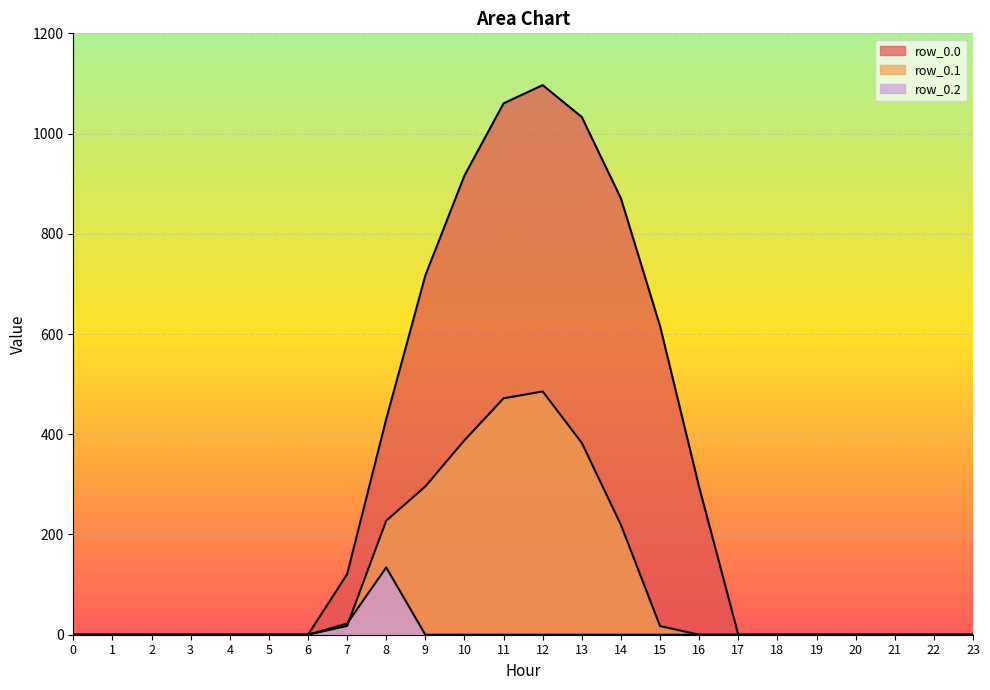

True or false: row_0.1 and row_0.0 intersect in this chart.

False